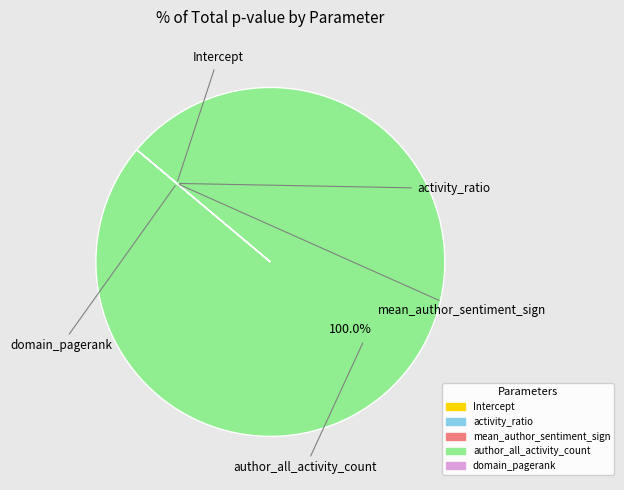

Which category has the biggest portion of the pie?

author_all_activity_count